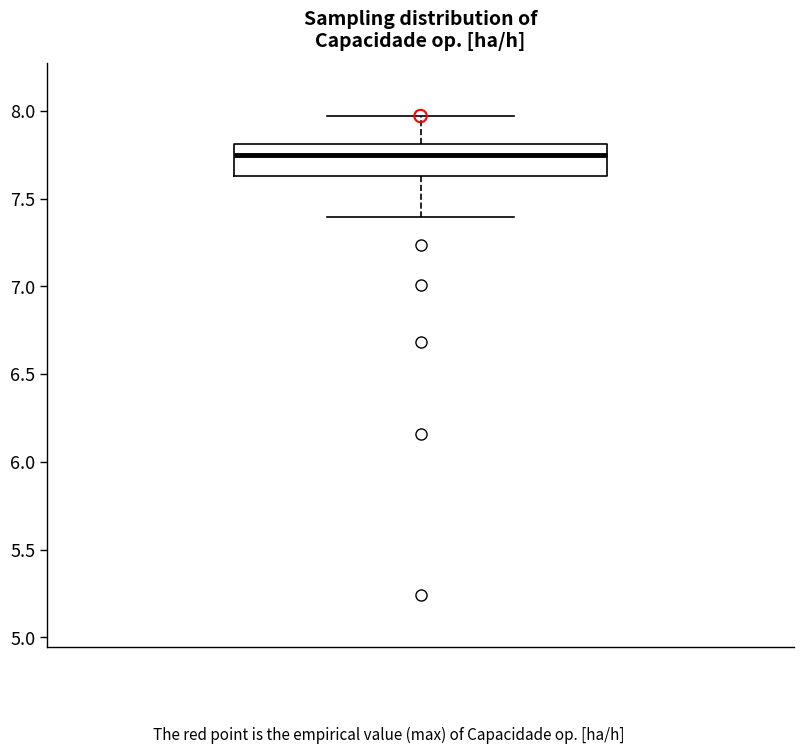

Transcribe this box plot: give where the median line is, the range the box spans, and where the two whiskers end, as read against the y-axis. The values are not printed on the chart, so give them approximately, as read against the axis.

median 7.75, box 7.65 to 7.80, whiskers 7.40 to 7.95